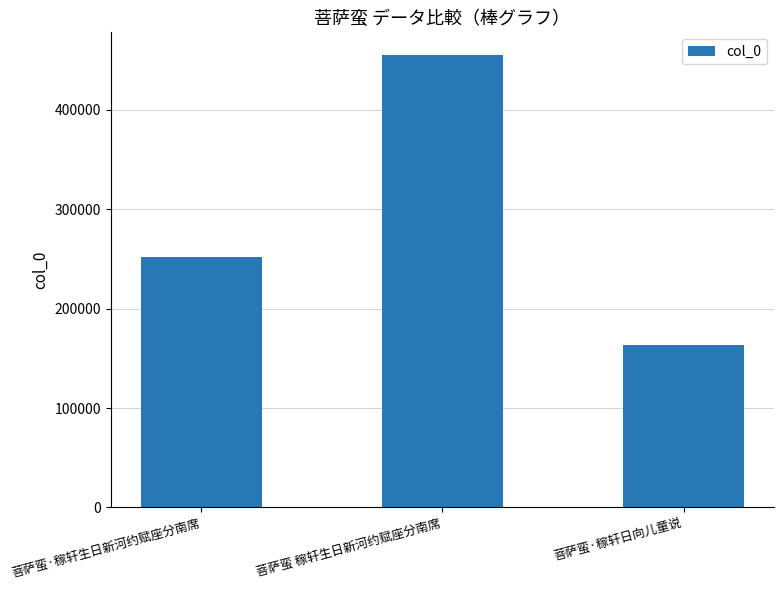

List the labels in order of value, smallest first.

菩萨蛮·稼轩日向儿童说, 菩萨蛮·稼轩生日新河约赋座分南席, 菩萨蛮 稼轩生日新河约赋座分南席